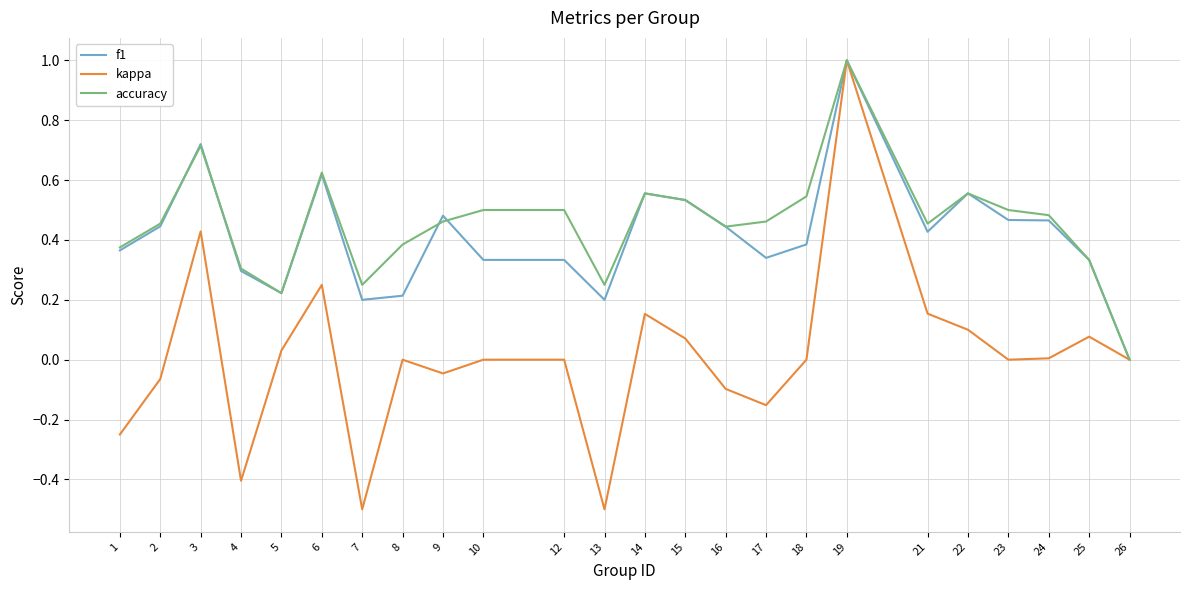

How many lines are shown in the chart?

3